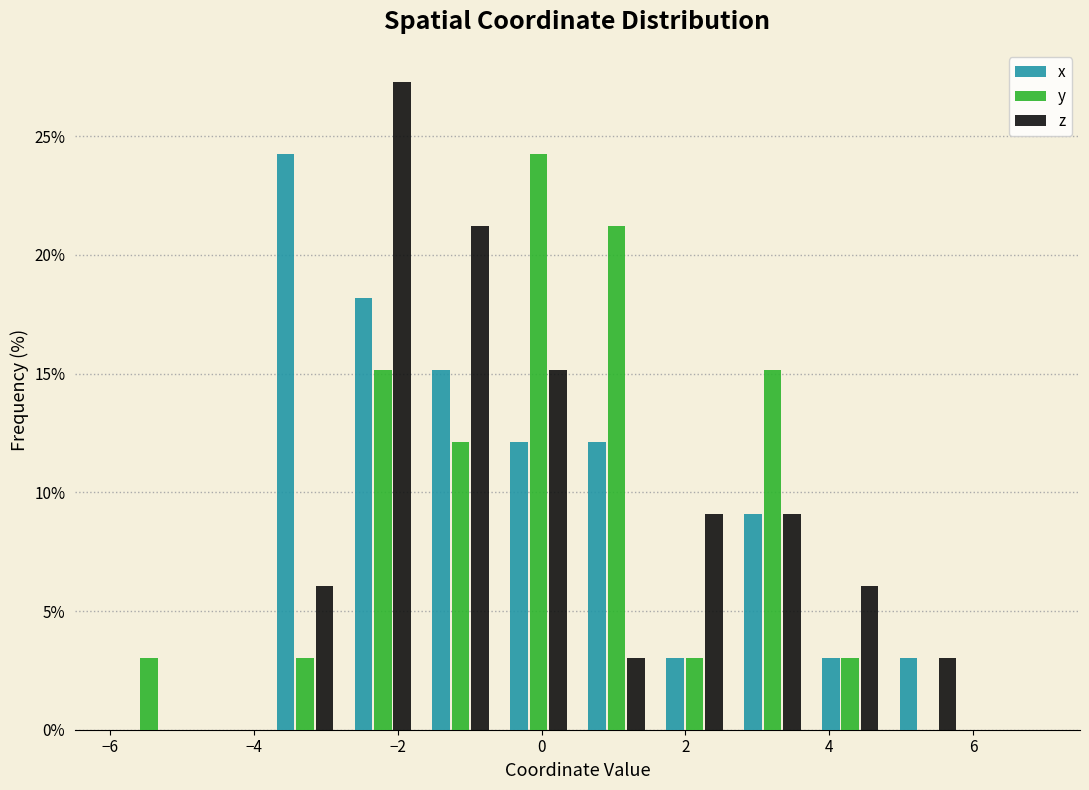

What is the height of the z bar covering 1.6 to 2.6 on the x-axis? Neither the bar edges nor the heights are printed on the chart, so give them approximately, as read against the axes.

9.0